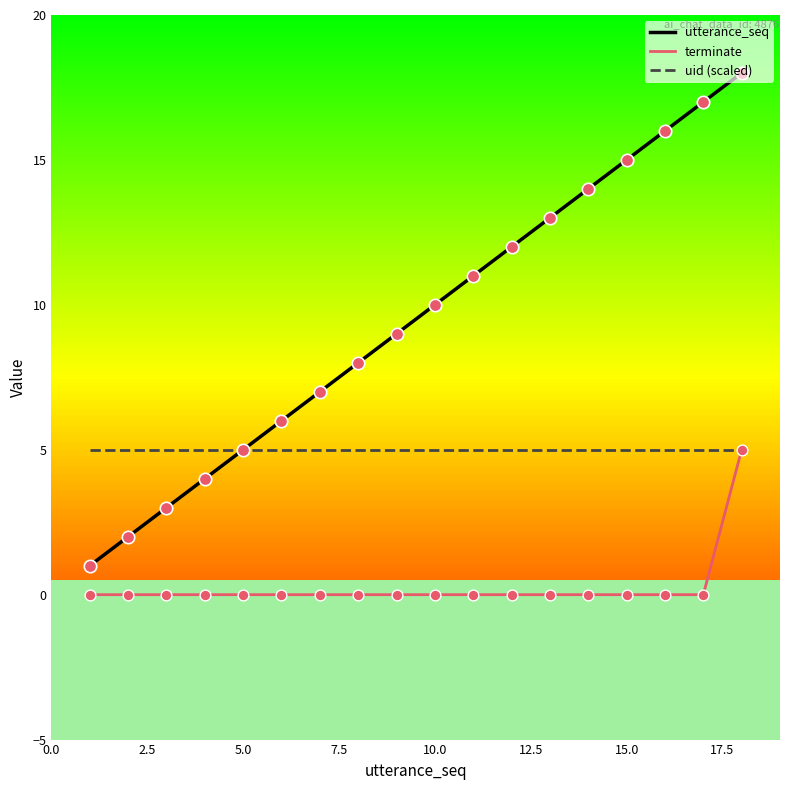

What are all the series names shown in the legend?

utterance_seq, terminate, uid (scaled)